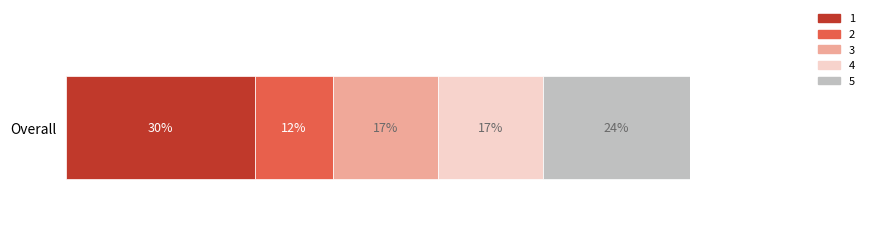

What are all the series names shown in the legend?

1, 2, 3, 4, 5